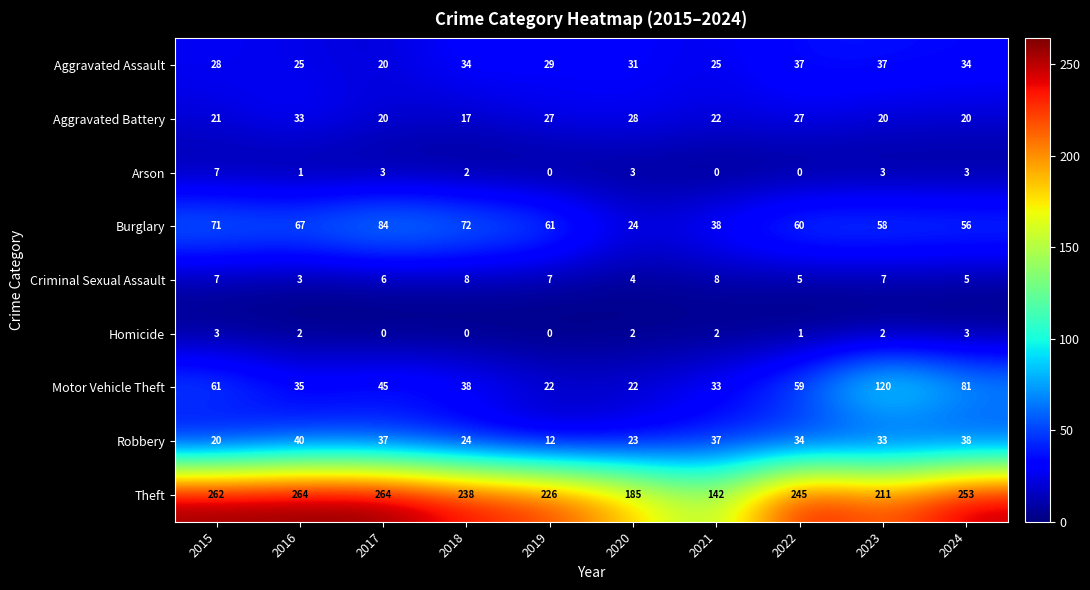

List the series in order of their peak value, highest first.

Theft, Motor Vehicle Theft, Burglary, Robbery, Aggravated Assault, Aggravated Battery, Criminal Sexual Assault, Arson, Homicide